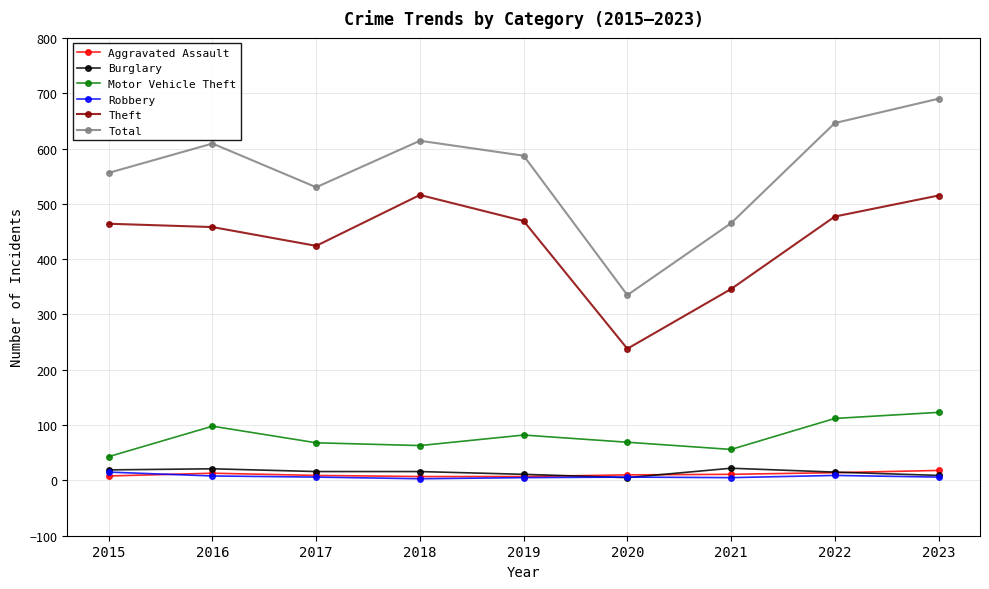

What is the sum of the Theft values at 2023 and 2018?

1031